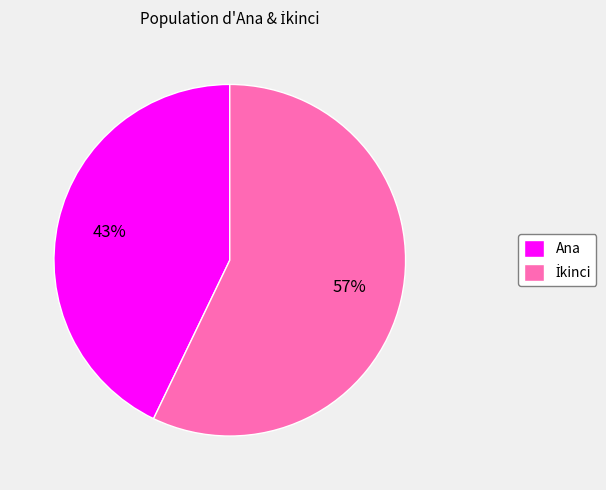

To the nearest percent, what portion does Ana represent?

43%